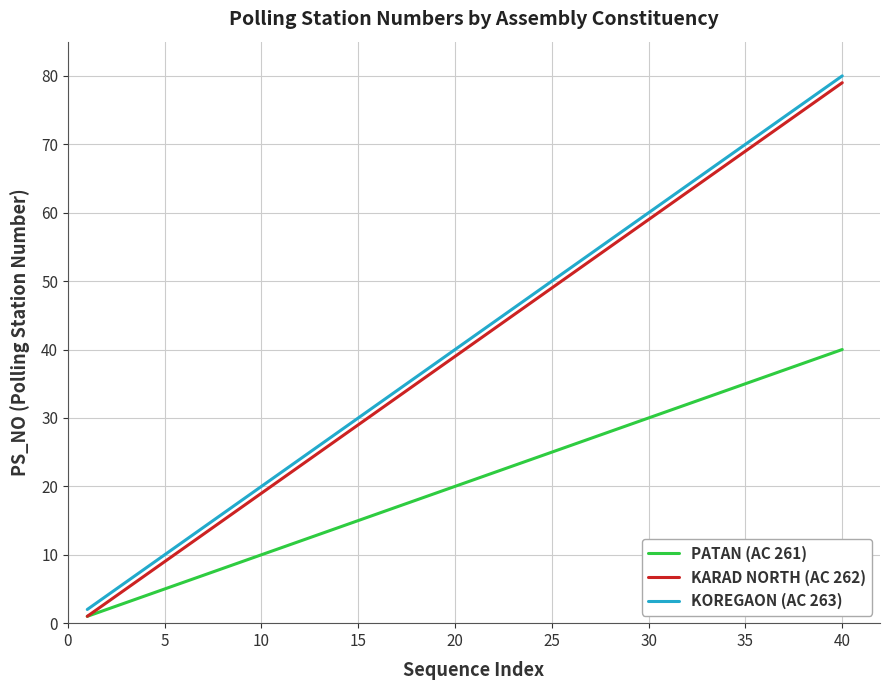

What is the greatest value displayed?

80